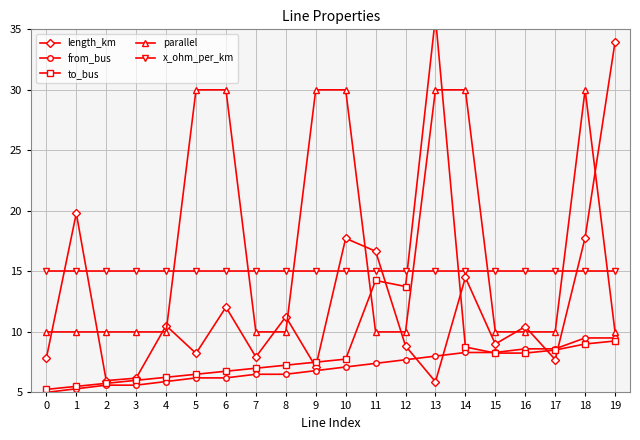

What is the difference between the highest and lowest values at 7?

8.5